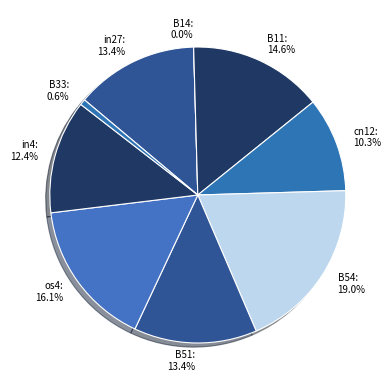

How much of the chart is everything except B54?

81.0%